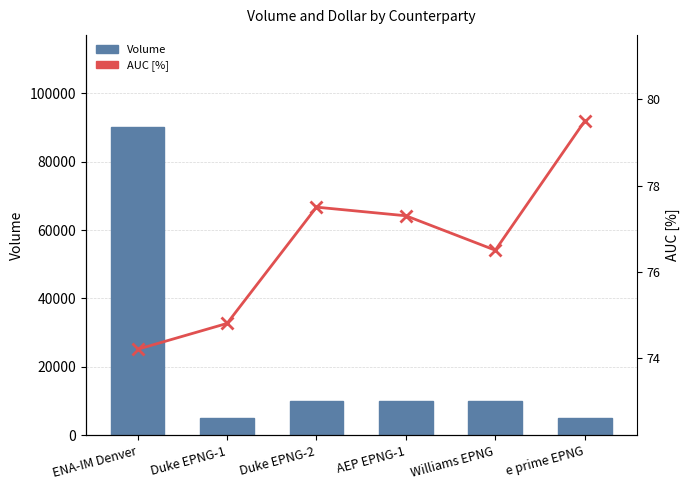

The Volume series shows 90000.0 at ENA-IM Denver. True or false?

True